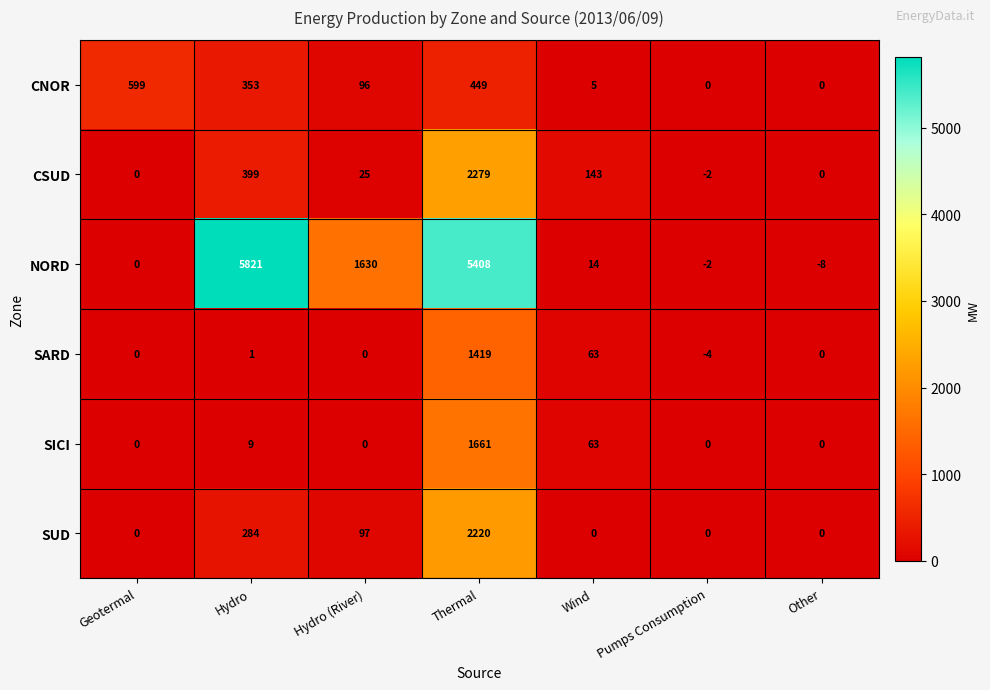

Which series has the largest range (max minus min)?

NORD